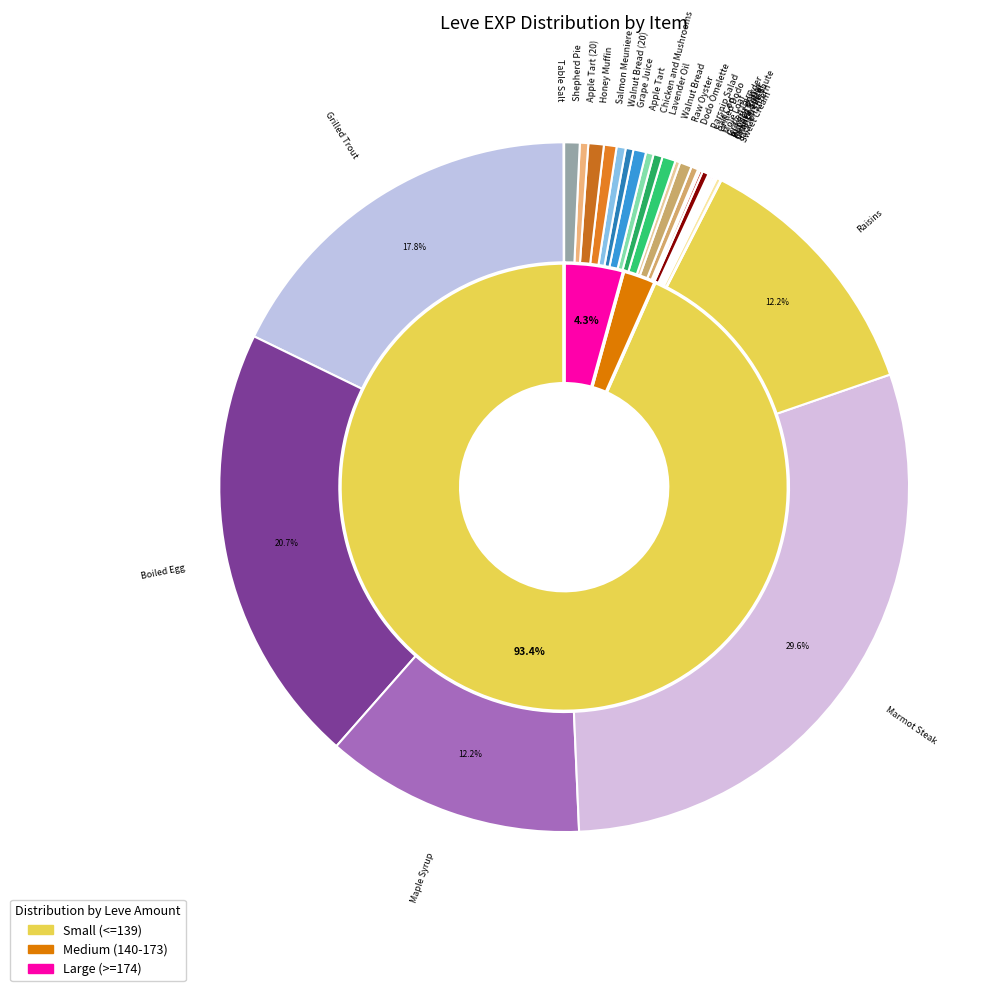

The Grilled Dodo slice represents 0% of the pie. True or false?

True